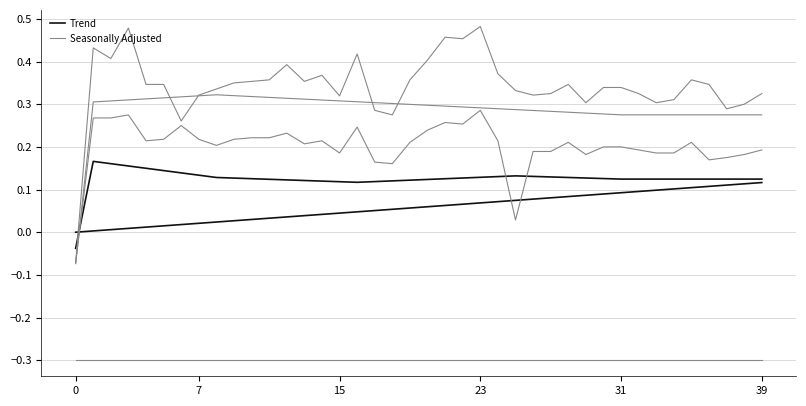

How many times do Trend and Seasonally Adjusted cross each other?

1